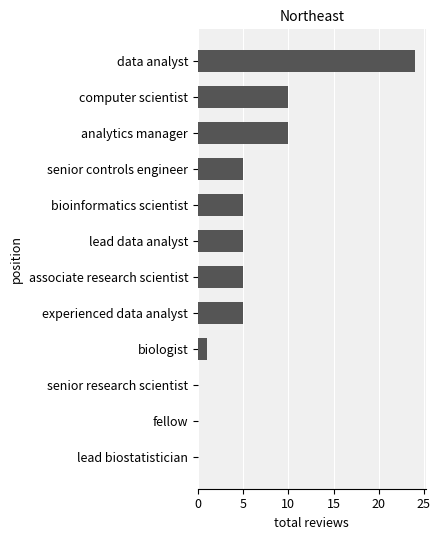

Between senior research scientist and bioinformatics scientist, which is larger?

bioinformatics scientist